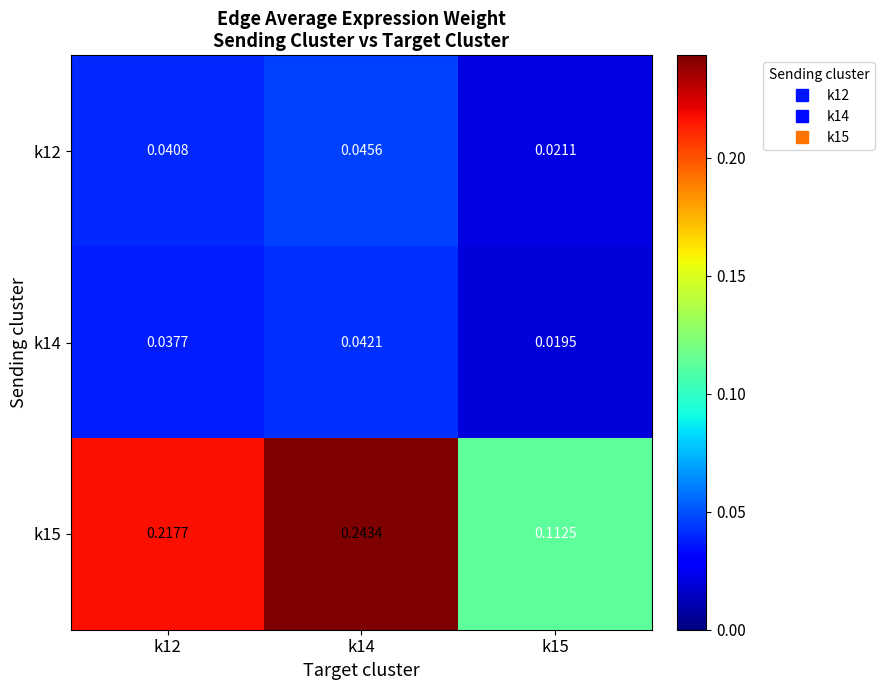

Which has a higher value, k14 or k15?

k14